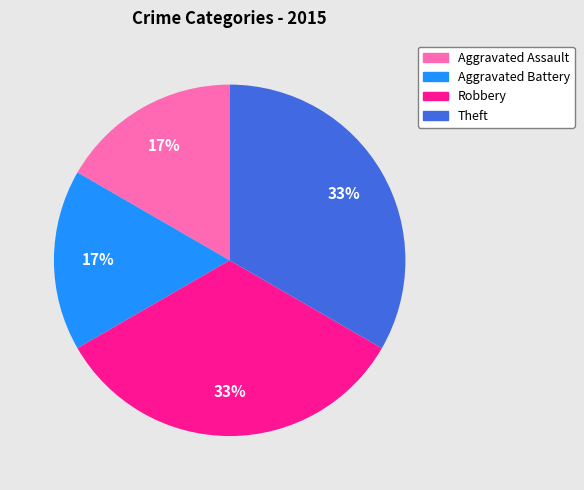

To the nearest percent, what portion does Aggravated Assault represent?

17%